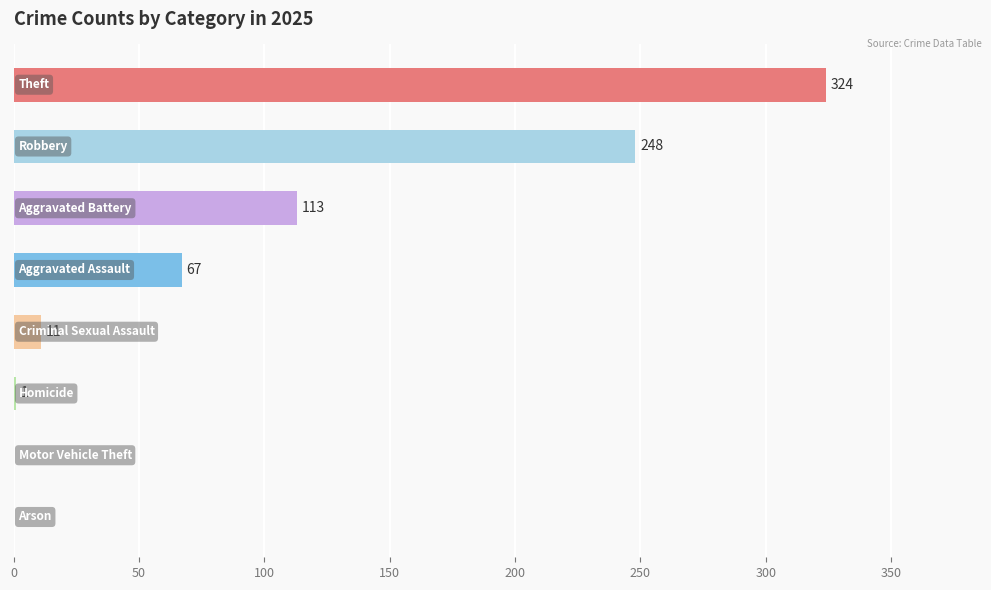

What is the sum of all values?

764